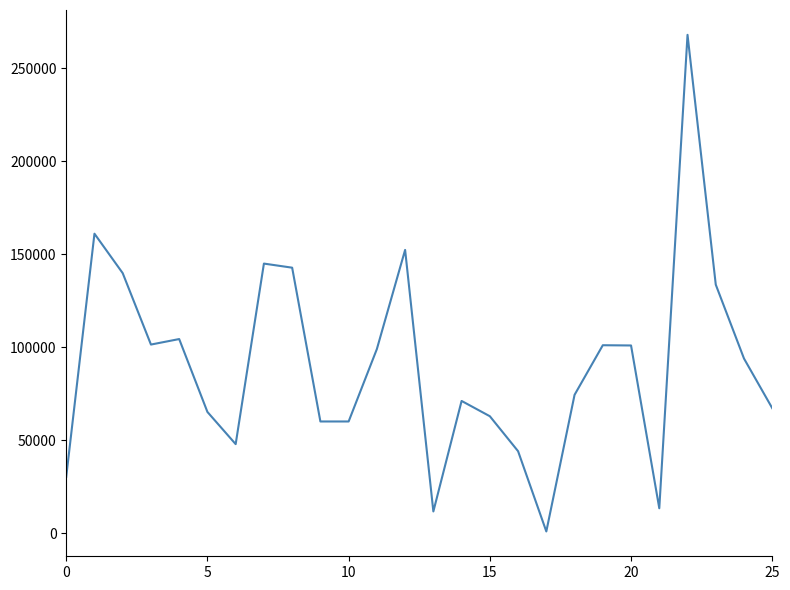

What is the difference between the maximum and minimum values?

266980